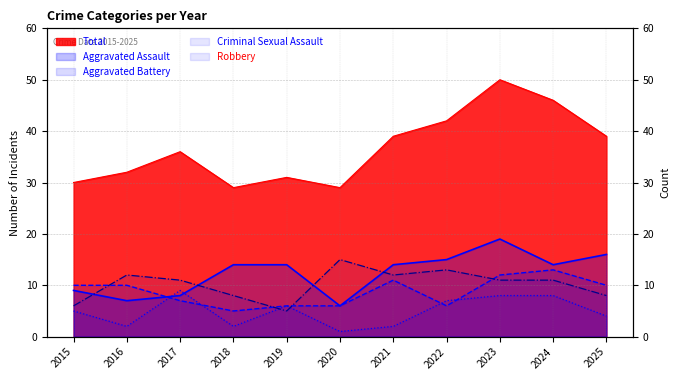

Does the chart display data point markers on the line(s)?

No